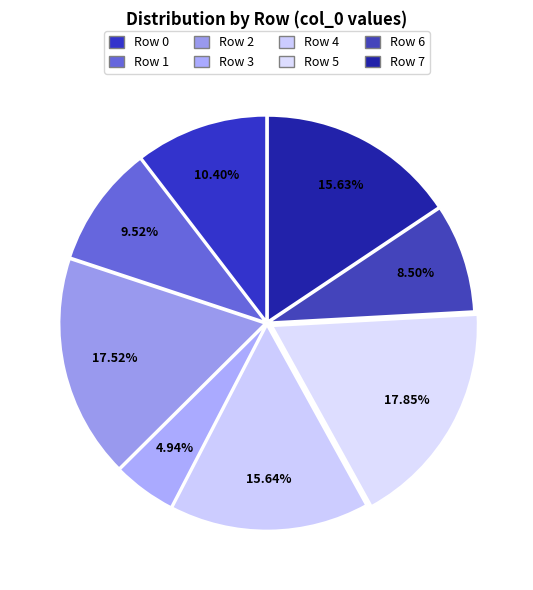

Count the number of slices in the pie.

8